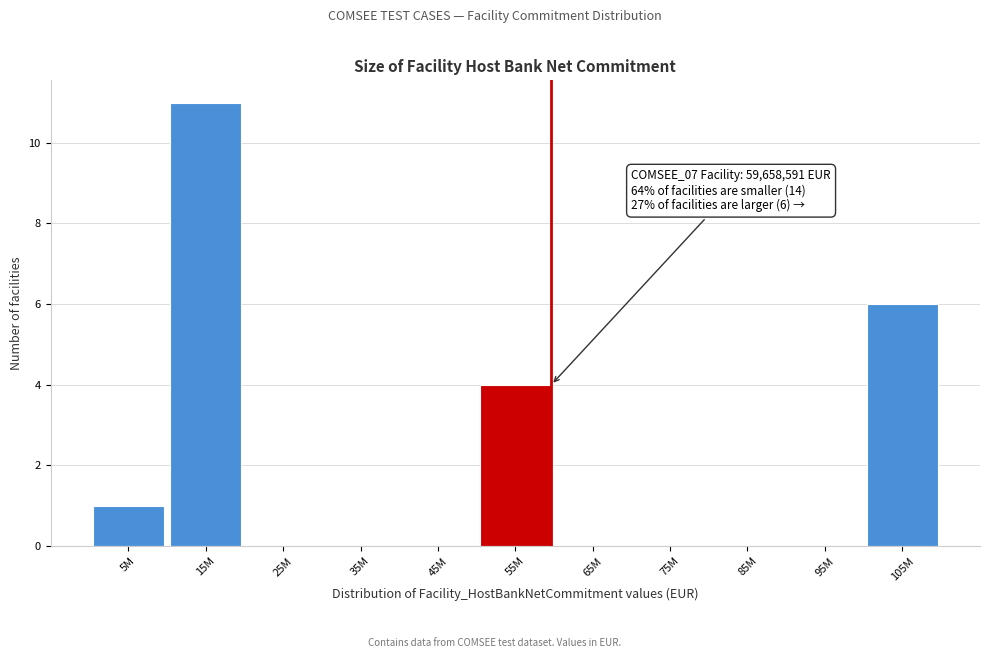

Reading left to right, extract all data points from this chart.

5M=1	15M=11	25M=0	35M=0	45M=0	55M=4	65M=0	75M=0	85M=0	95M=0	105M=6